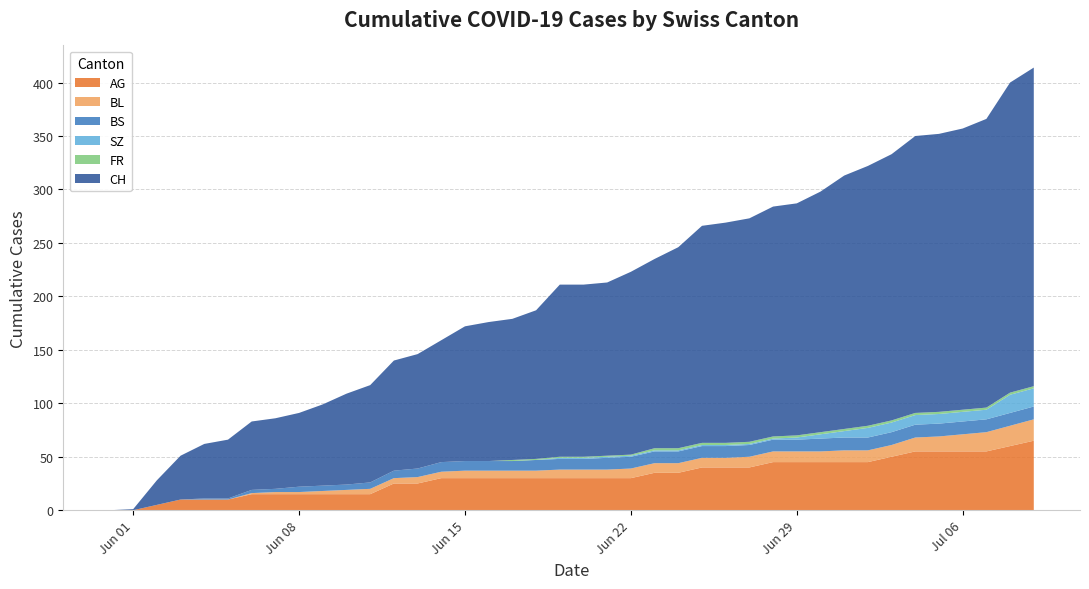

True or false: AG has a value of 20 at Jun 29.

False